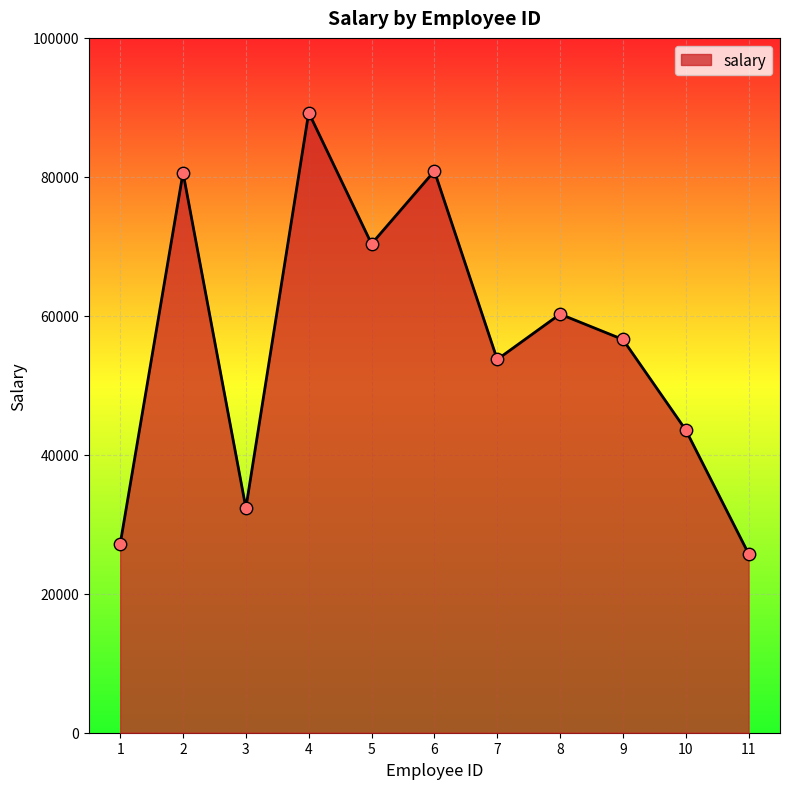

Which has a higher value, 5 or 9?

5